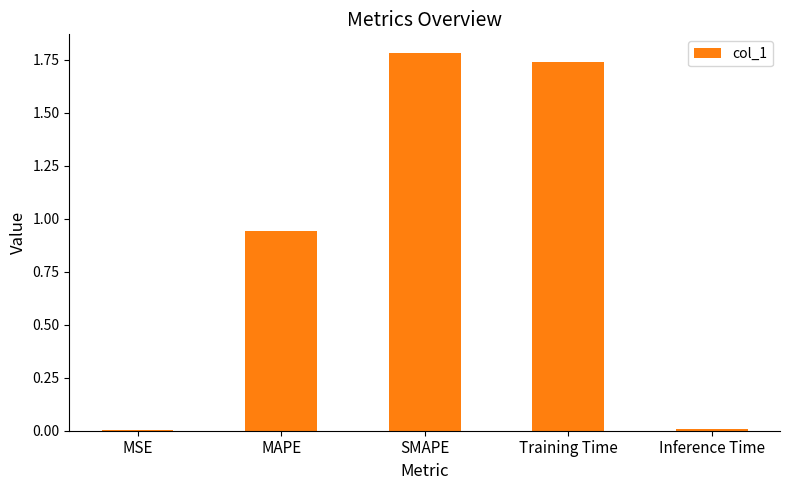

The value at MAPE is 1.6. True or false?

False